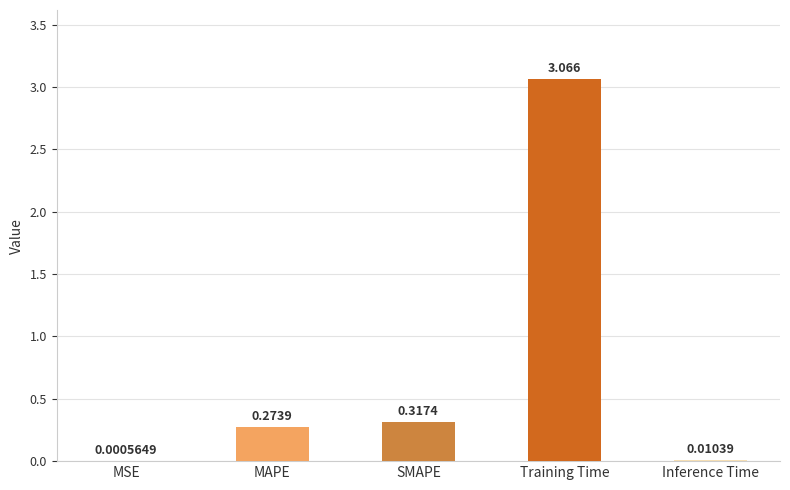

The chart shows a value of 0.1 at MAPE. True or false?

False